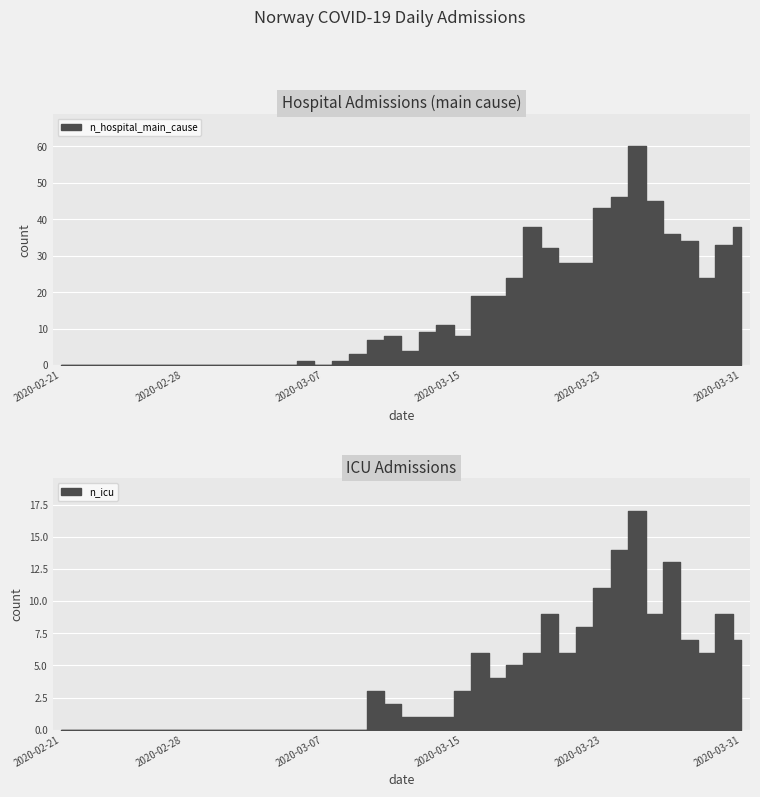

What position from the left is 2020-03-17?

26